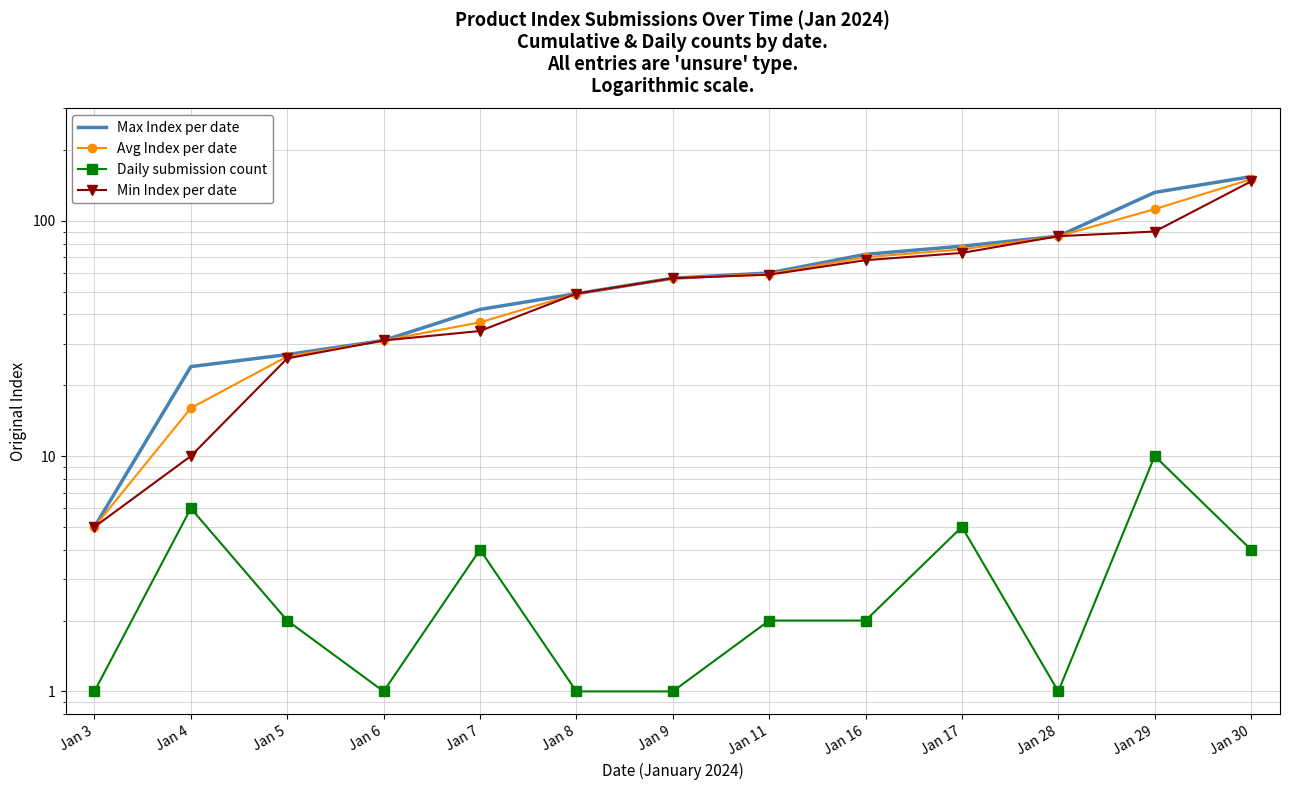

Is the value of Min Index per date at Jan 7 greater than the value of Max Index per date at Jan 4?

Yes